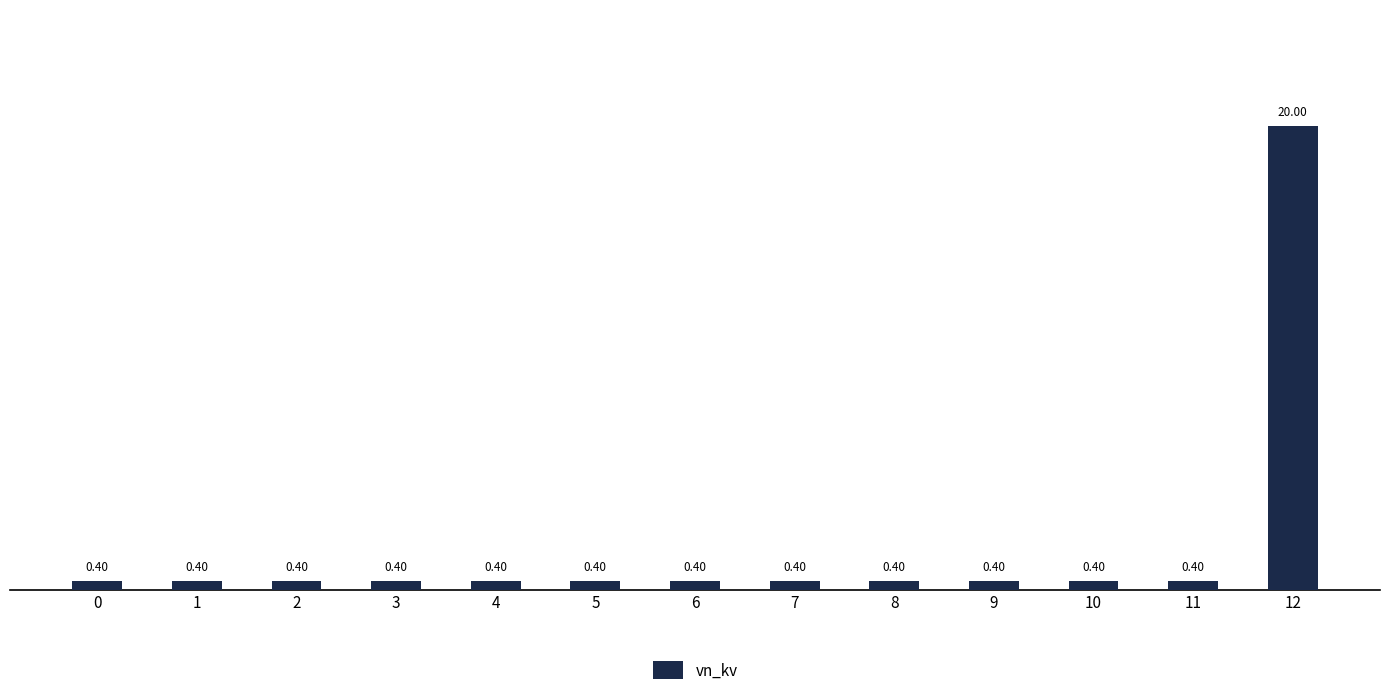

Between 5 and 12, which is larger?

12